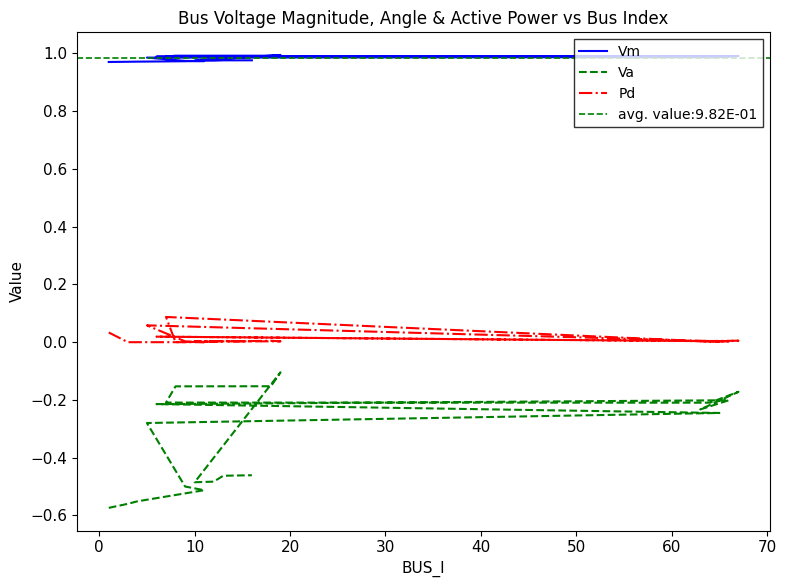

List the series in order of their peak value, lowest first.

Va, Pd, Vm